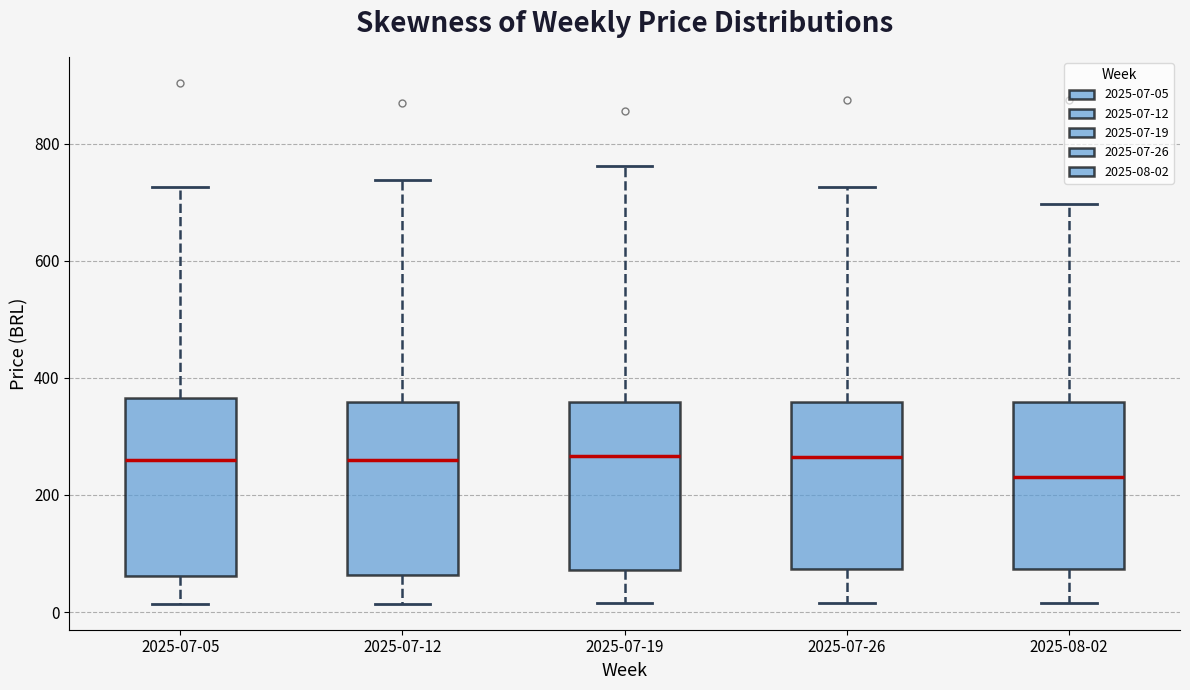

Reading left to right, transcribe this box plot: for each box, give where its median line is, the range the box spans, and where its two whiskers end, as read against the y-axis. The values are not printed on the chart, so give them approximately, as read against the axis.

2025-07-05: median 260, box 60 to 360, whiskers 20 to 720
2025-07-12: median 260, box 60 to 360, whiskers 20 to 740
2025-07-19: median 260, box 80 to 360, whiskers 20 to 760
2025-07-26: median 260, box 80 to 360, whiskers 20 to 720
2025-08-02: median 240, box 80 to 360, whiskers 20 to 700